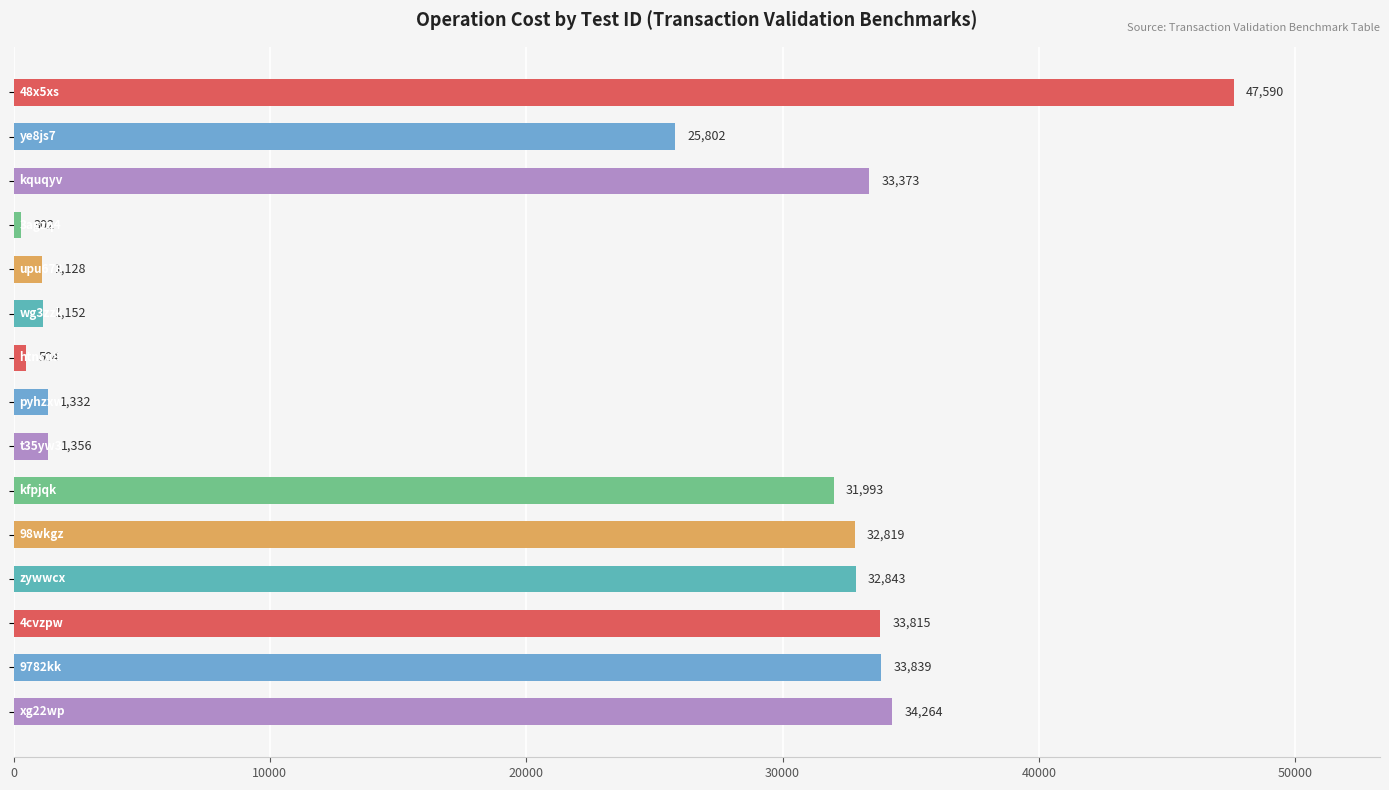

What is the maximum value shown in the chart?

47590